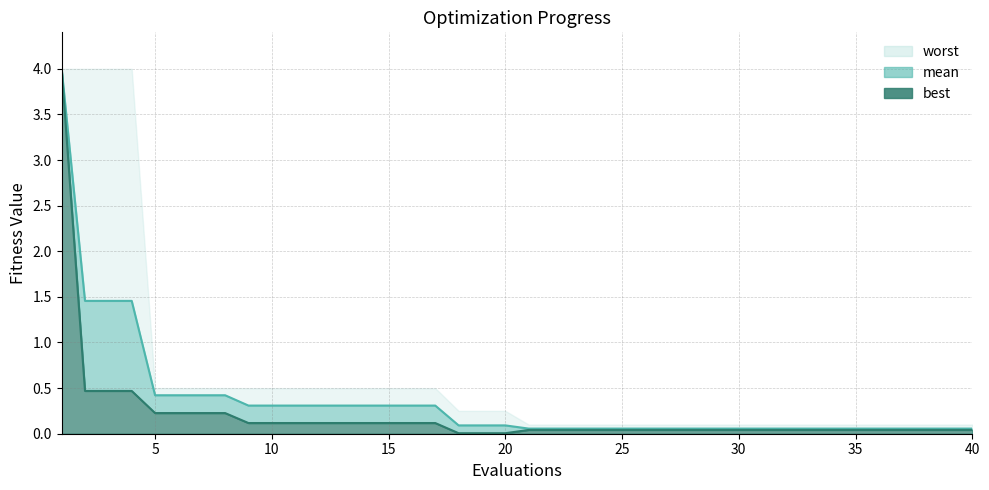

Is it true that best equals 0.0 at 29?

True